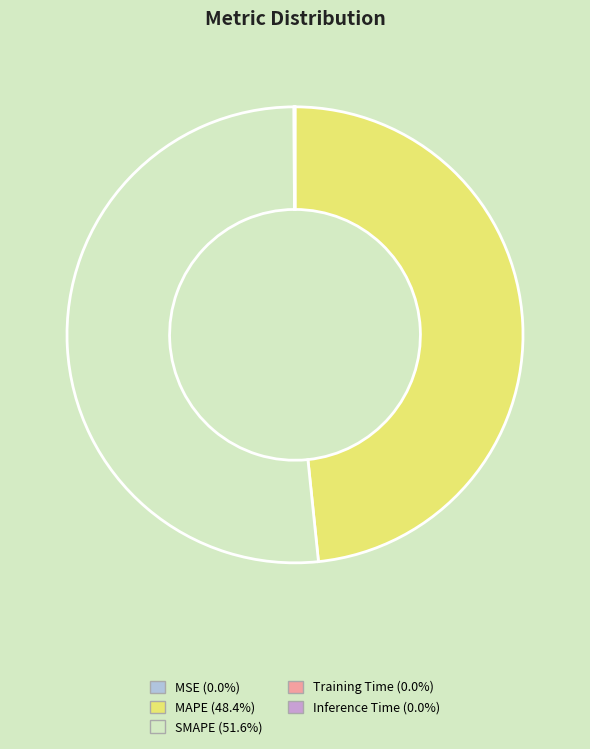

Which slice represents more than half of the pie?

SMAPE